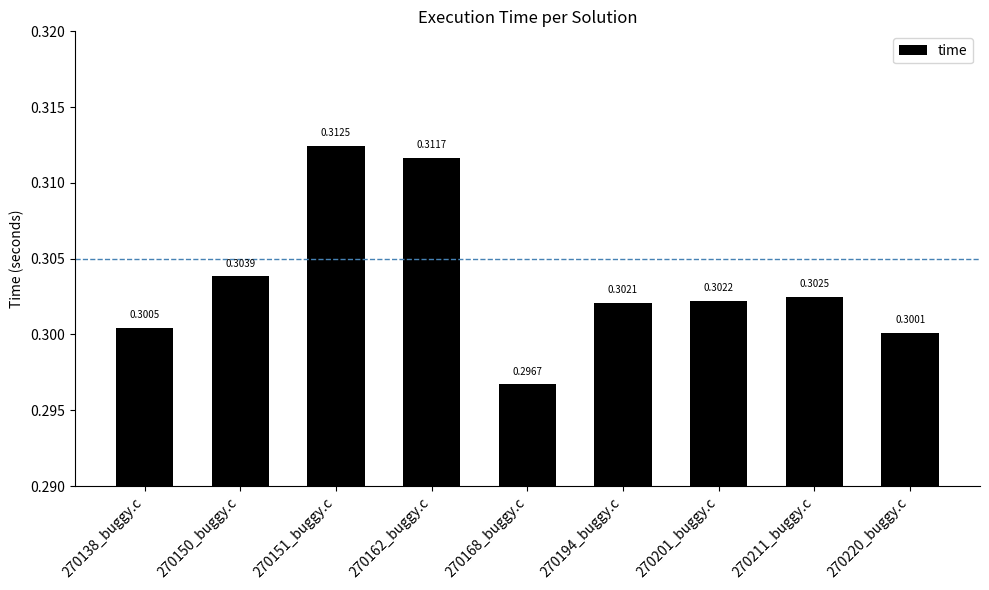

Which has a higher value, 270168_buggy.c or 270220_buggy.c?

270220_buggy.c